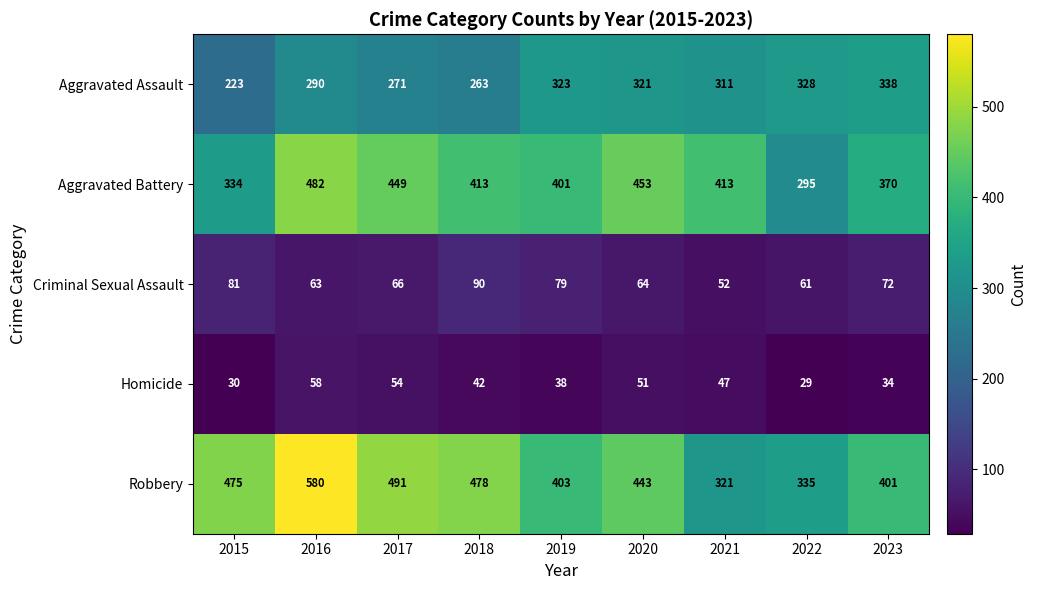

What is the difference between the highest and lowest values at 2020?

402